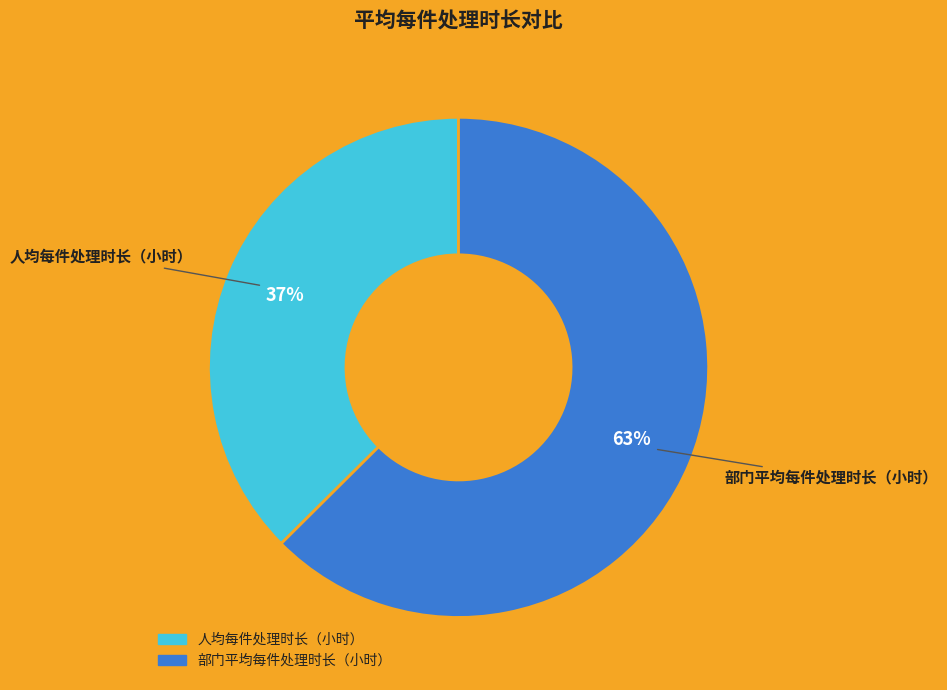

To the nearest percent, what is the average slice percentage?

50%